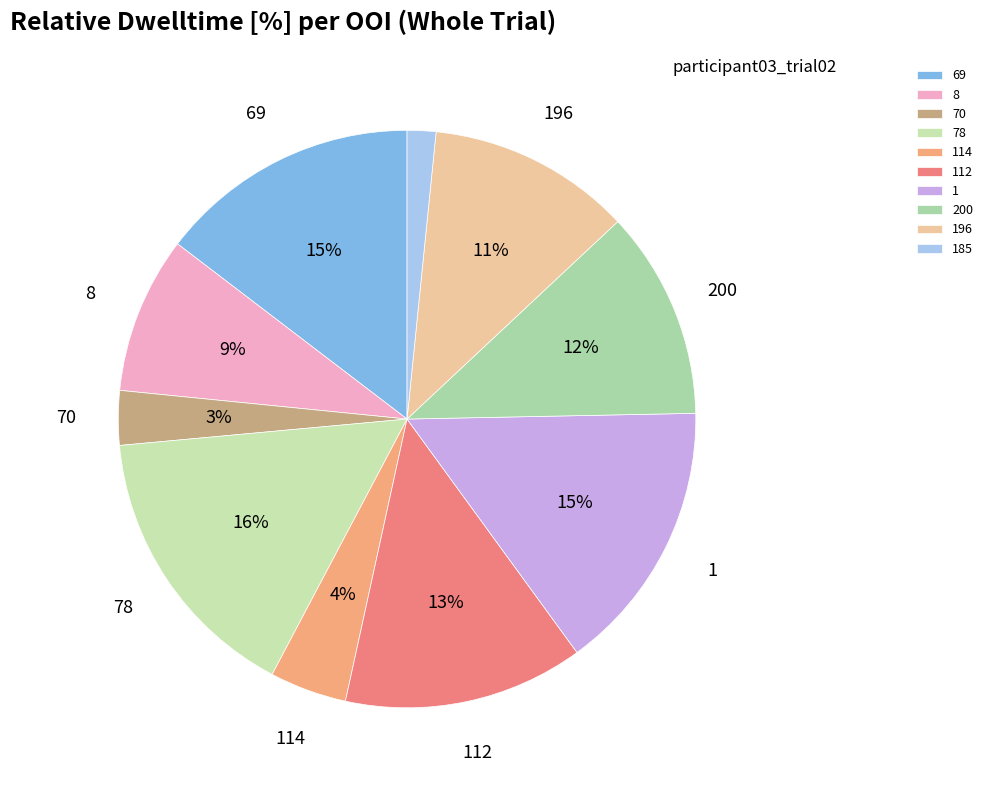

What percentage is the 185 slice, to the nearest percent?

2%